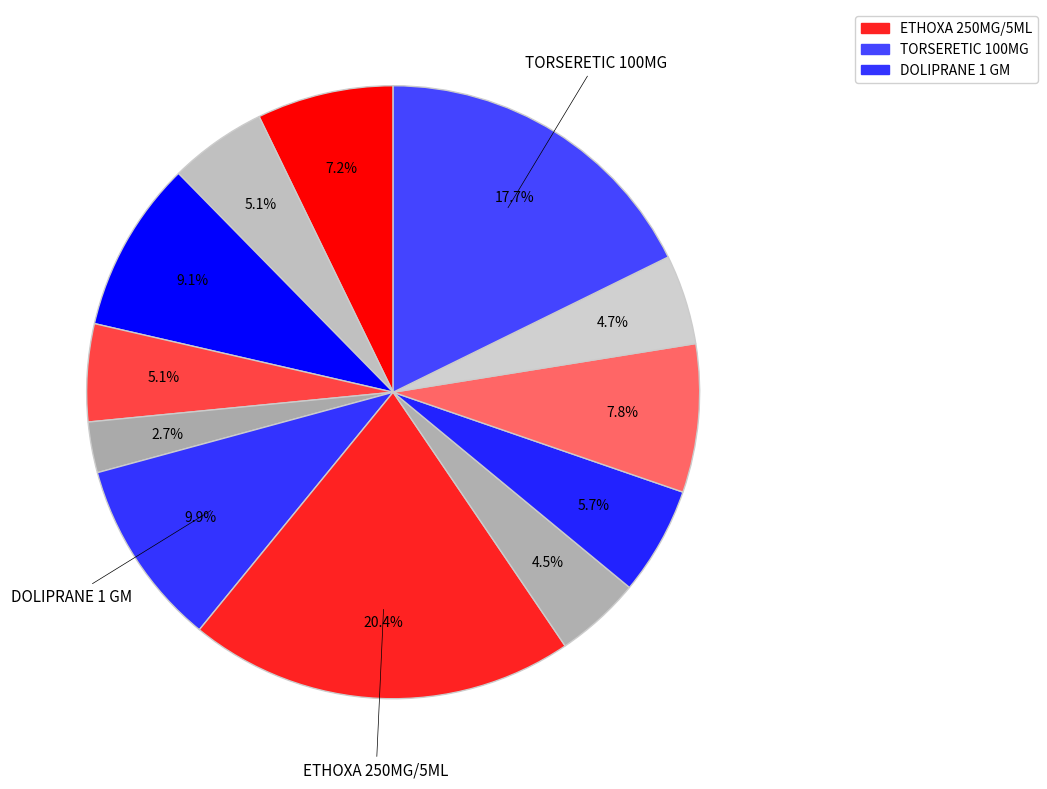

How many slices are in this pie chart?

12